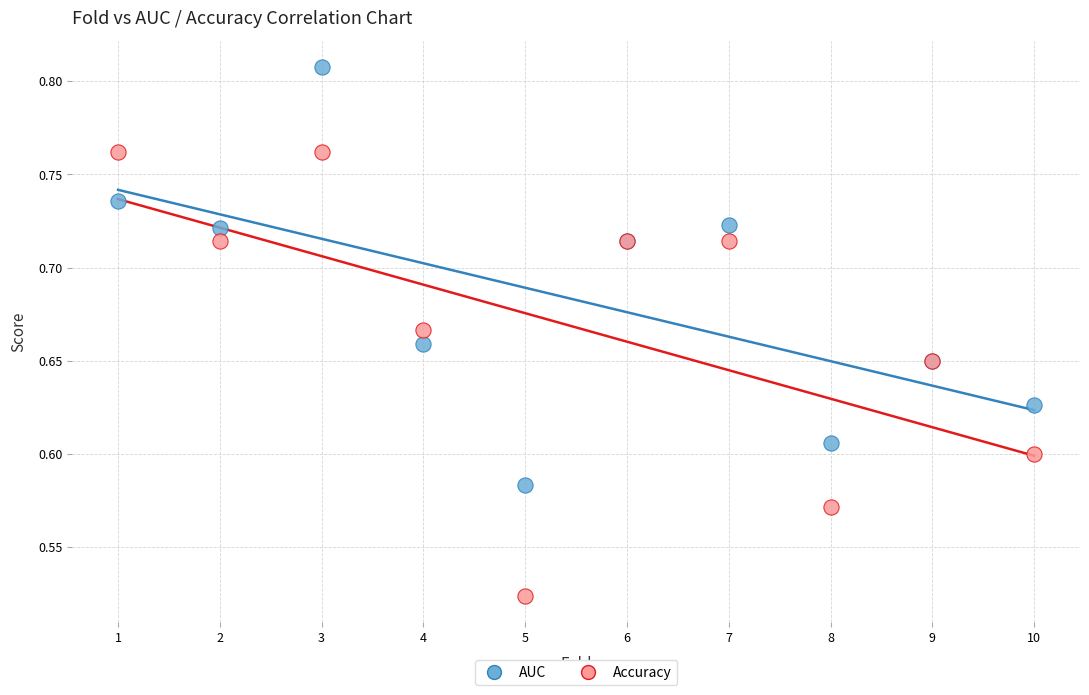

Which series reaches the minimum Y coordinate?

Accuracy